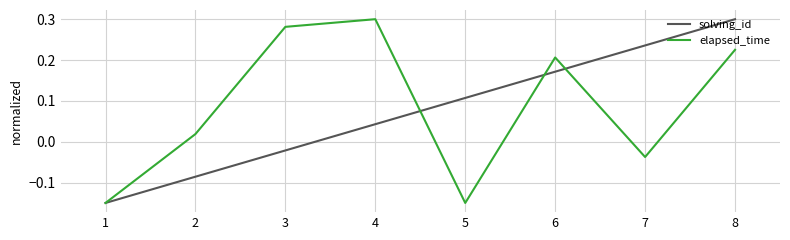

At which label does elapsed_time reach its peak?

4